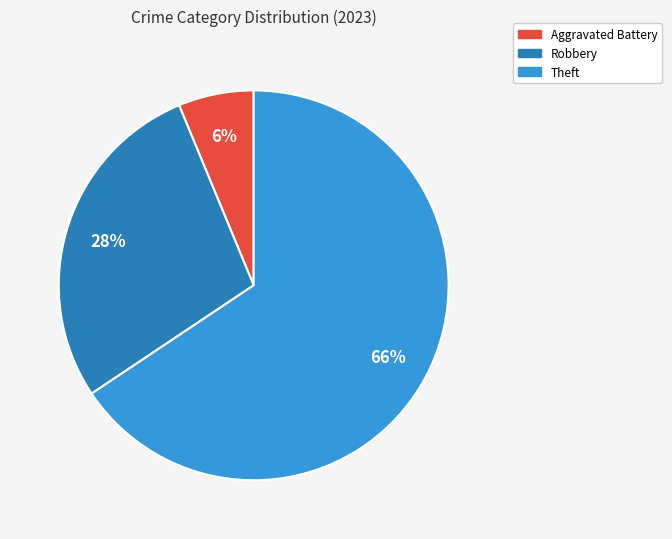

To the nearest percent, what is the average slice percentage?

33%